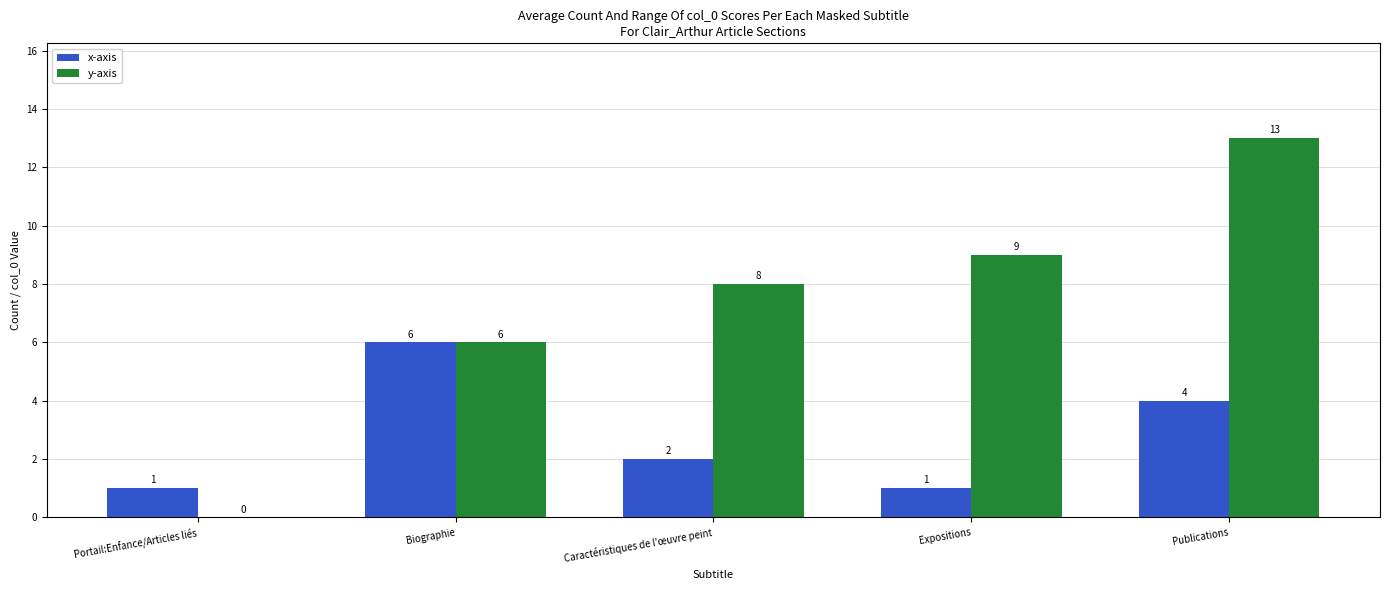

Reading left to right, transcribe all the data shown in this chart.

x-axis: Portail:Enfance/Articles liés=1	Biographie=6	Caractéristiques de l'œuvre peint=2	Expositions=1	Publications=4
y-axis: Portail:Enfance/Articles liés=0	Biographie=6	Caractéristiques de l'œuvre peint=8	Expositions=9	Publications=13